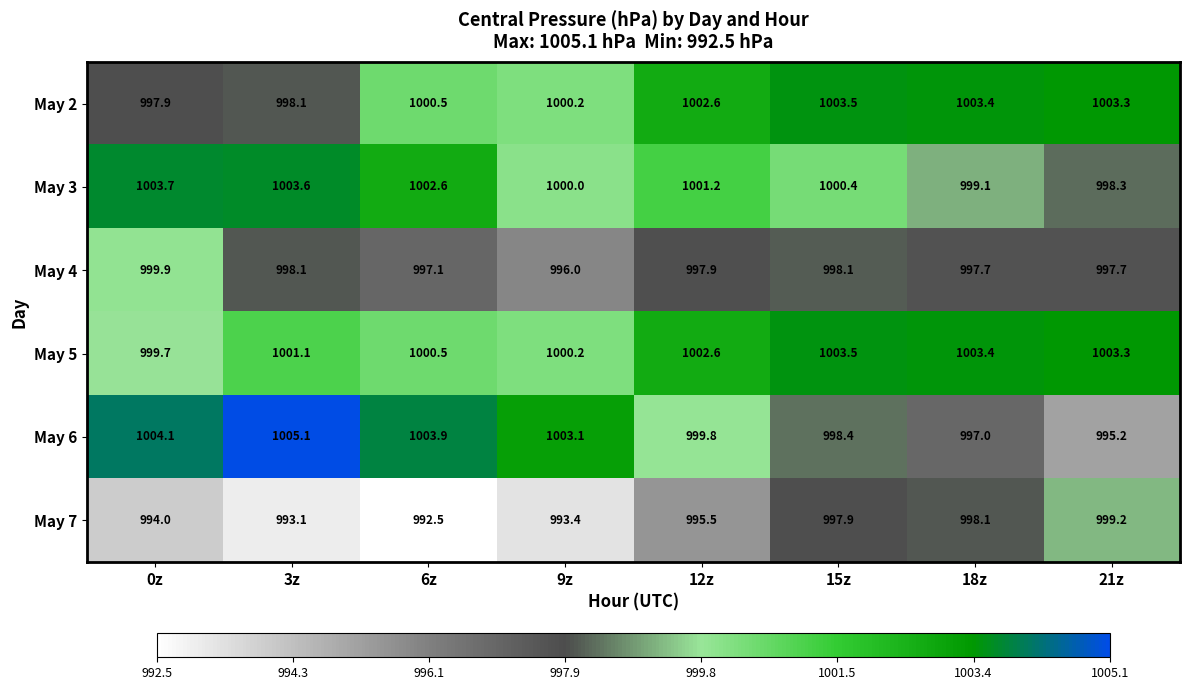

What is the smallest value displayed?

992.5